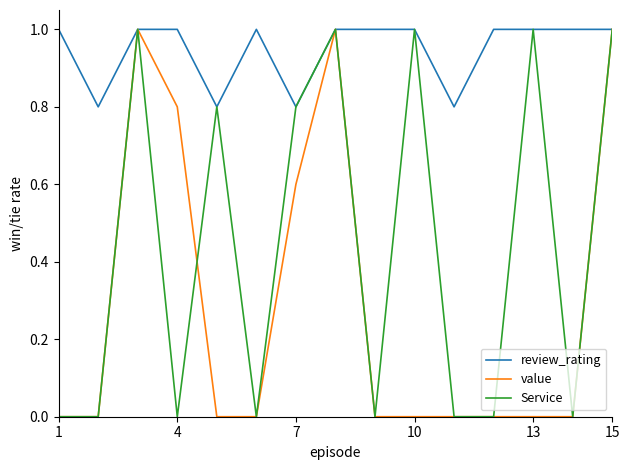

Which series has the largest total across all categories?

review_rating